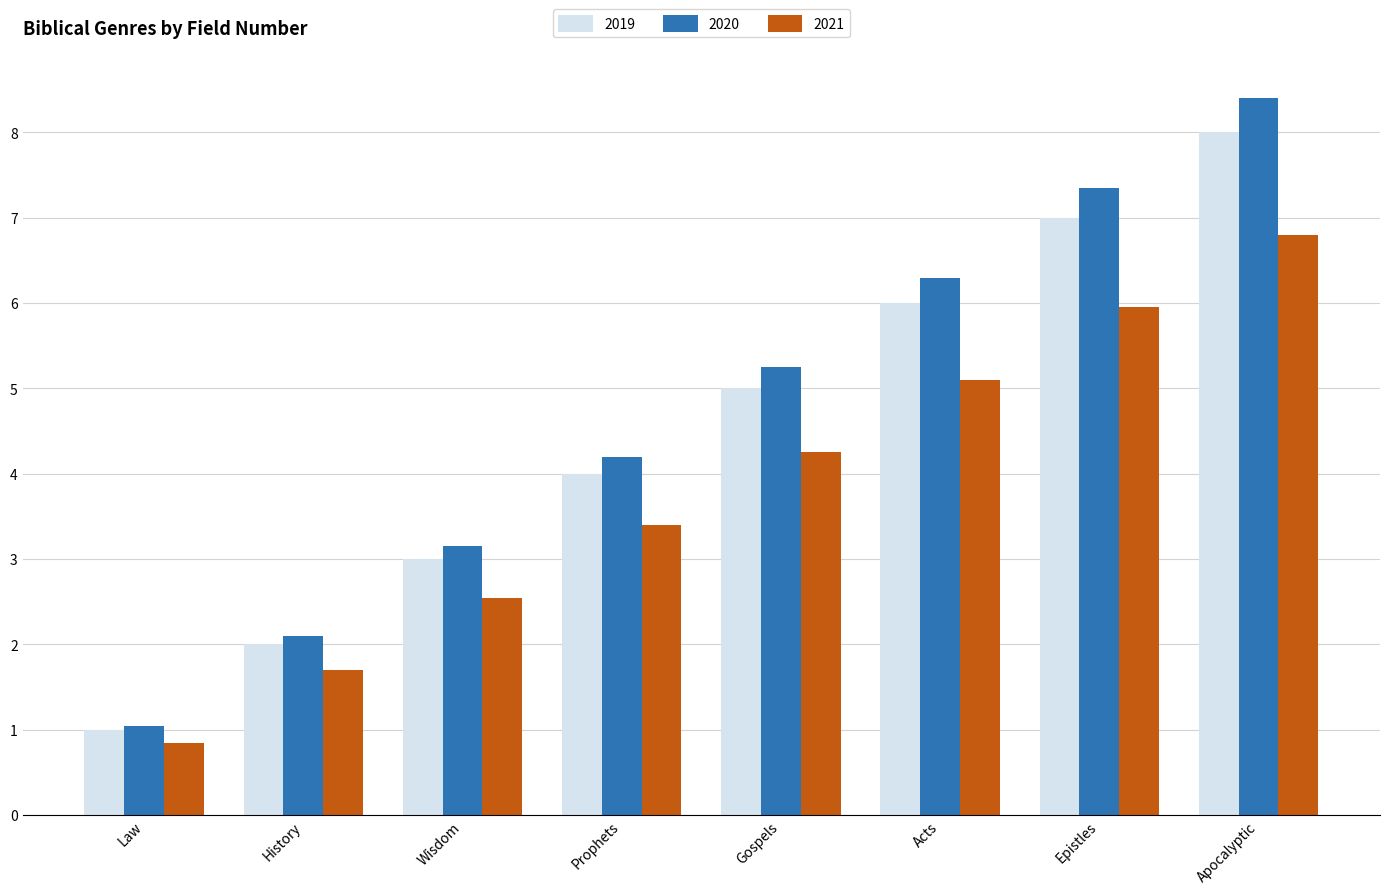

What is the label of the 1st bar from the left?

Law